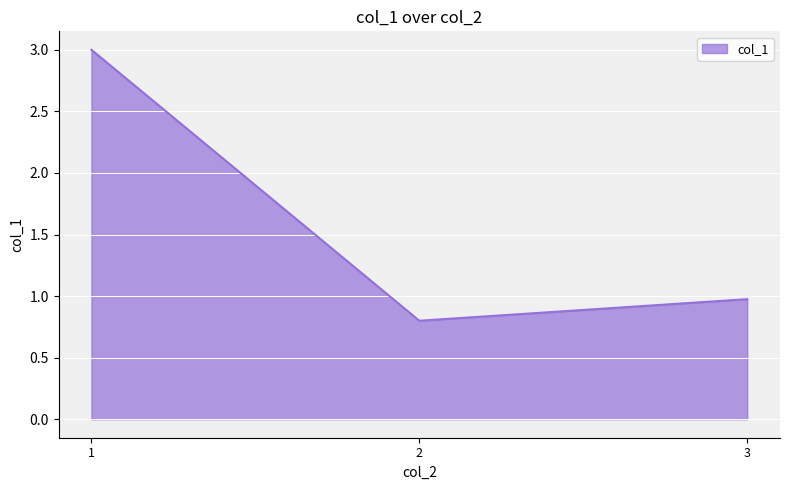

Reading left to right, list all the values displayed in this chart.

1=3.0	2=0.8	3=1.0